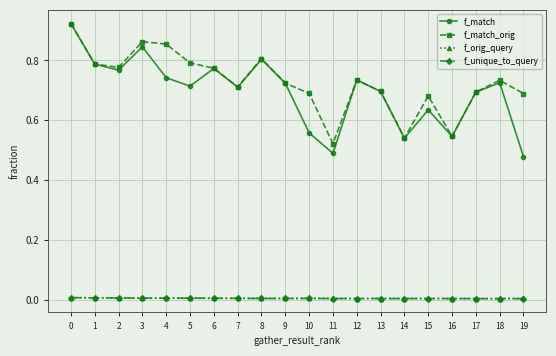

True or false: f_match_orig has more than 2 points higher than both neighbors.

True